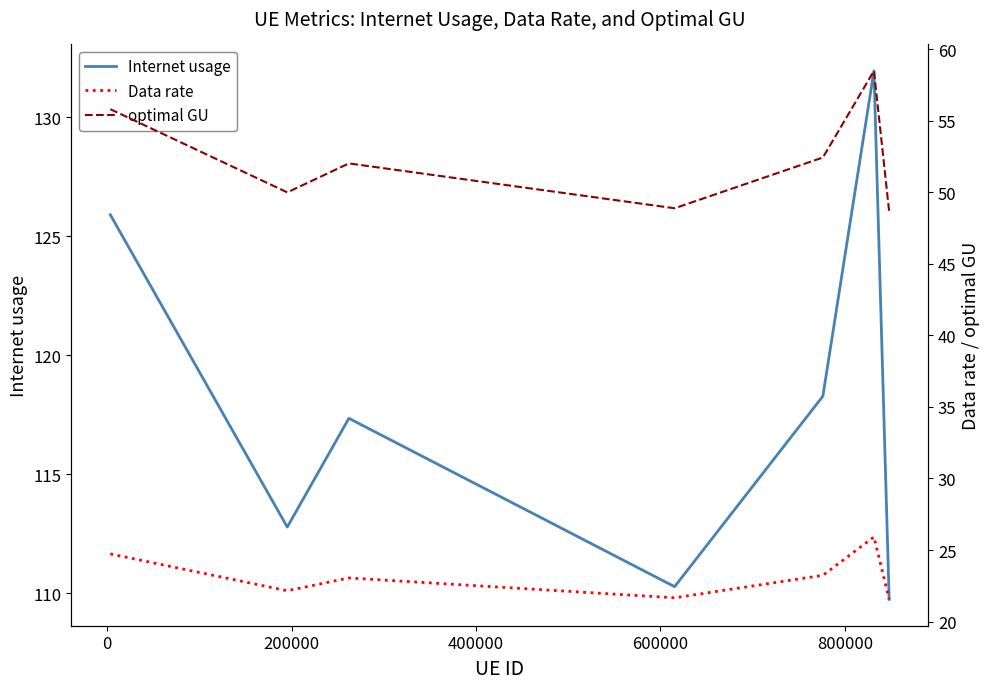

Which series has the widest spread of values?

Internet usage